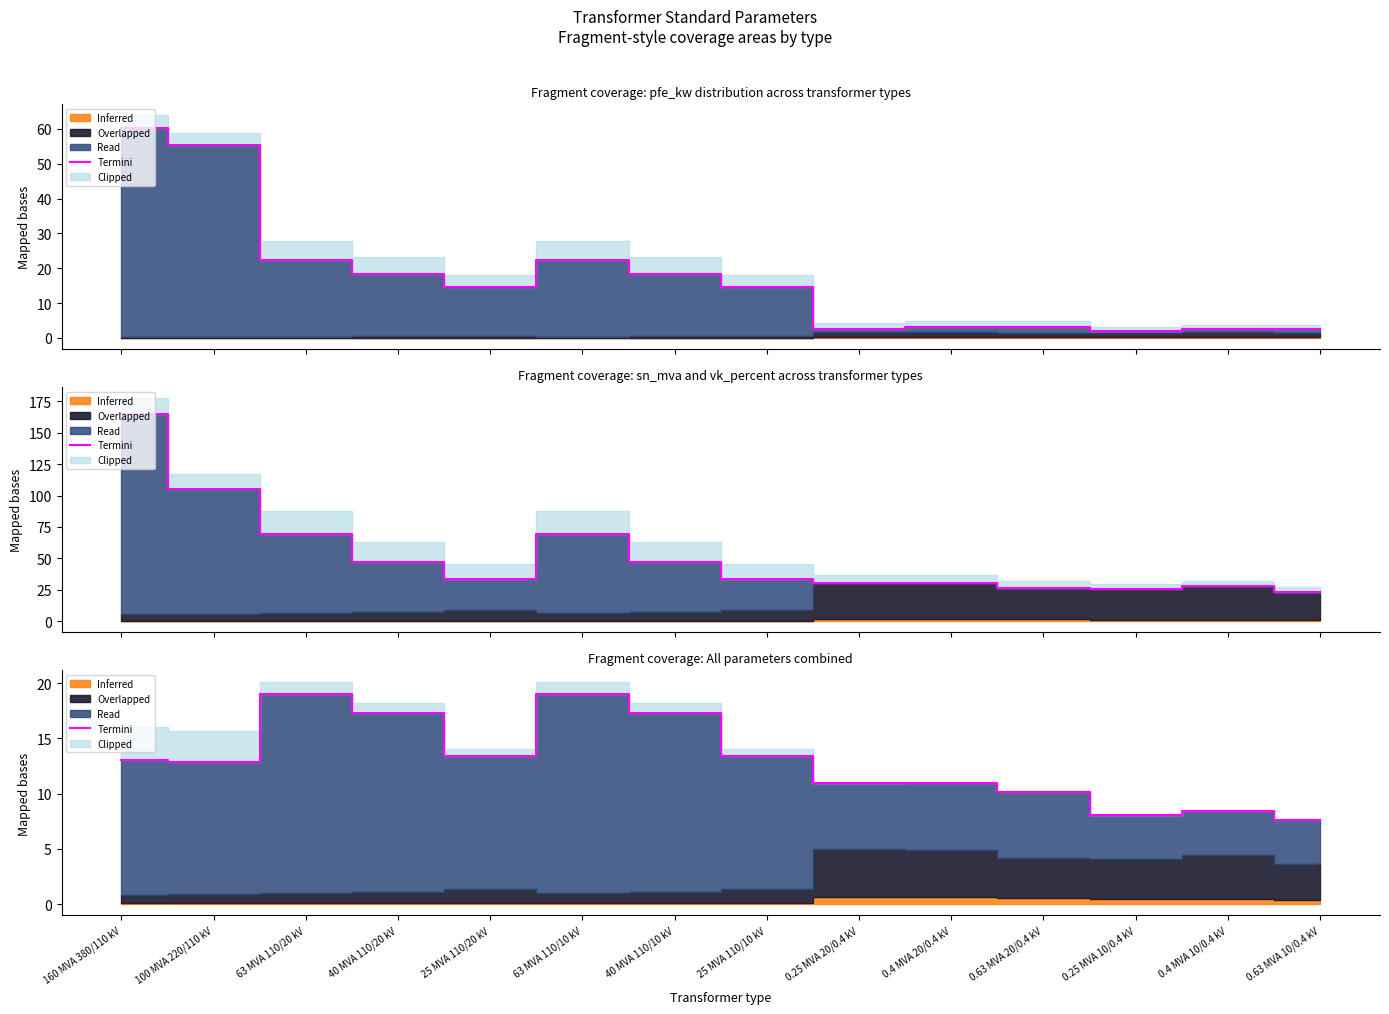

Reading left to right, what are all the values shown in this chart?

13.1	12.9	19.0	17.3	13.4	19.0	17.3	13.4	11.0	10.9	10.1	8.1	8.4	7.6